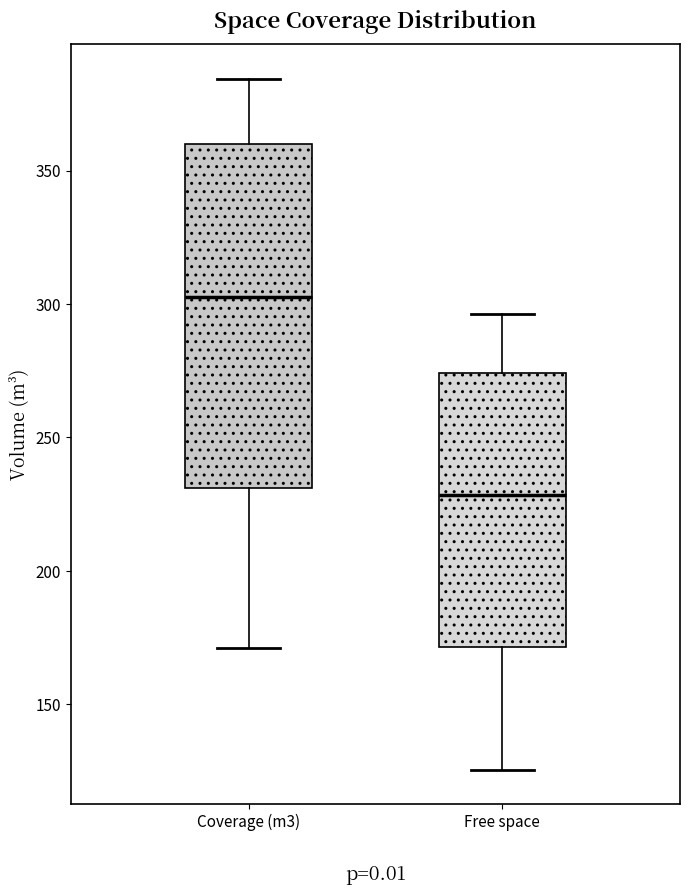

Where does the lower whisker of the box for Coverage (m3) end on the y-axis? The values are not printed on the chart, so give them approximately, as read against the axis.

170